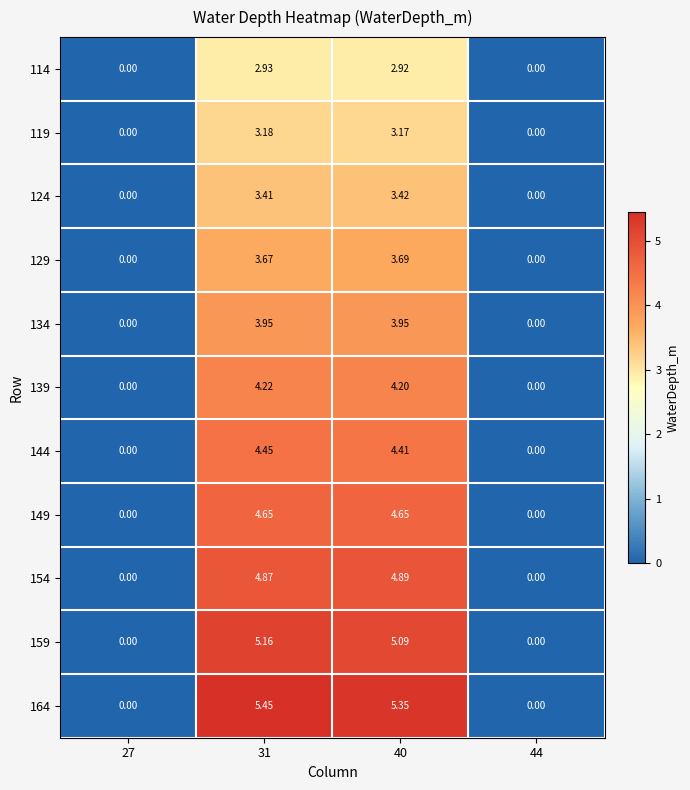

At 31, list the series in order from smallest to largest.

114, 119, 124, 129, 134, 139, 144, 149, 154, 159, 164